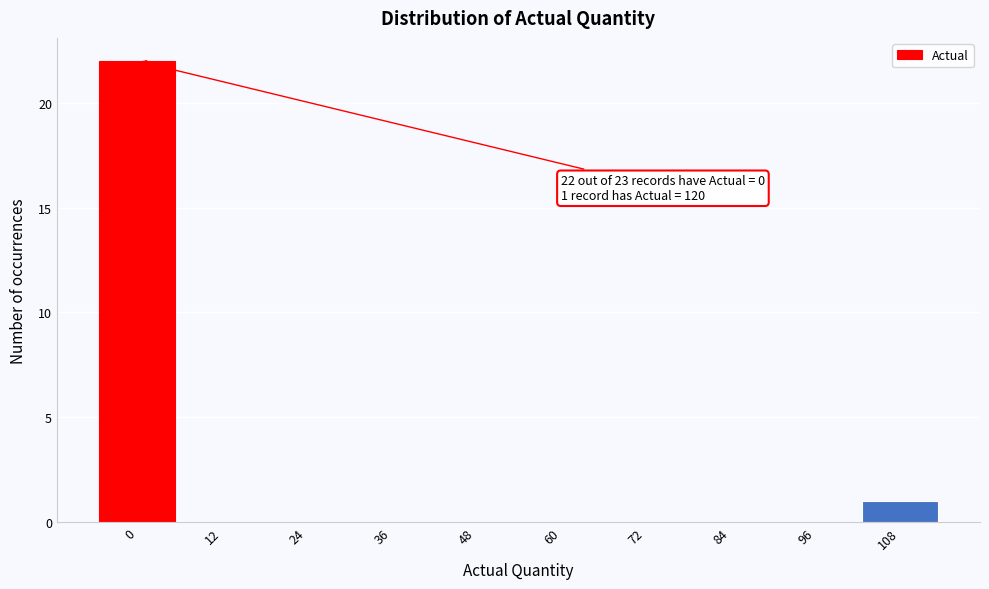

Reading left to right, extract all data points from this chart.

0=22	12=0	24=0	36=0	48=0	60=0	72=0	84=0	96=0	108=1